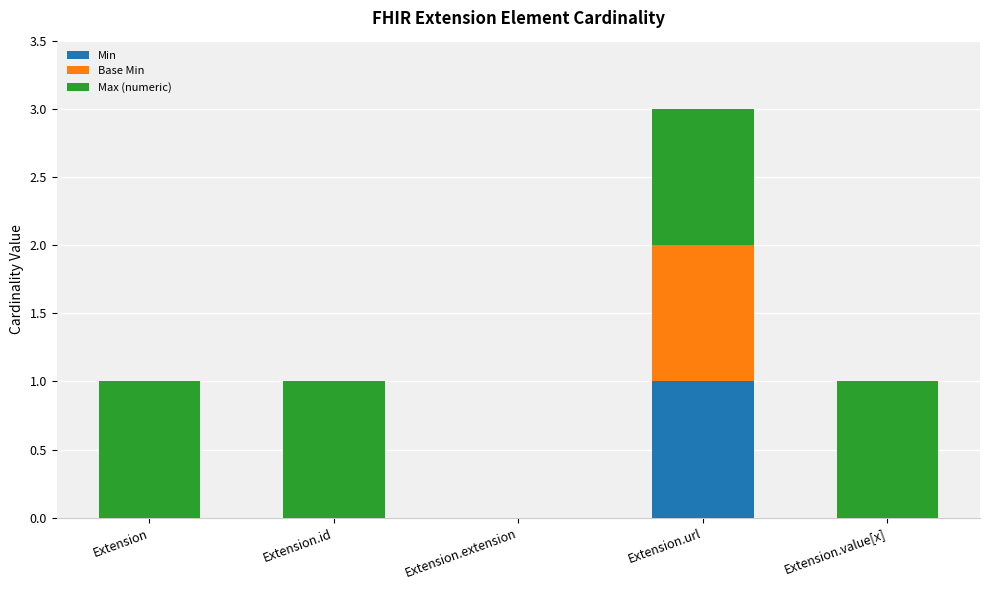

At which category is the sum across all series the highest?

Extension.url